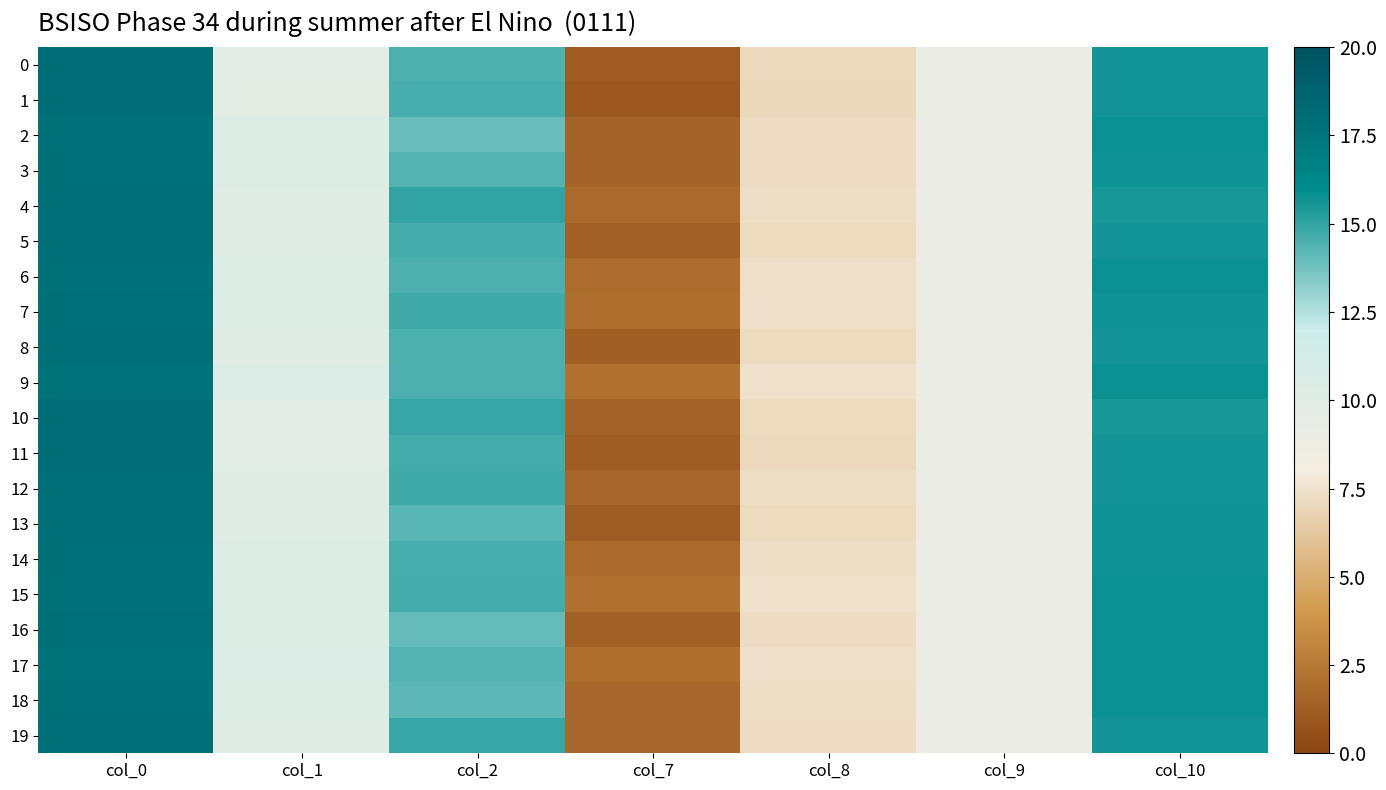

What is the difference between the highest and lowest values at col_2?

1.1